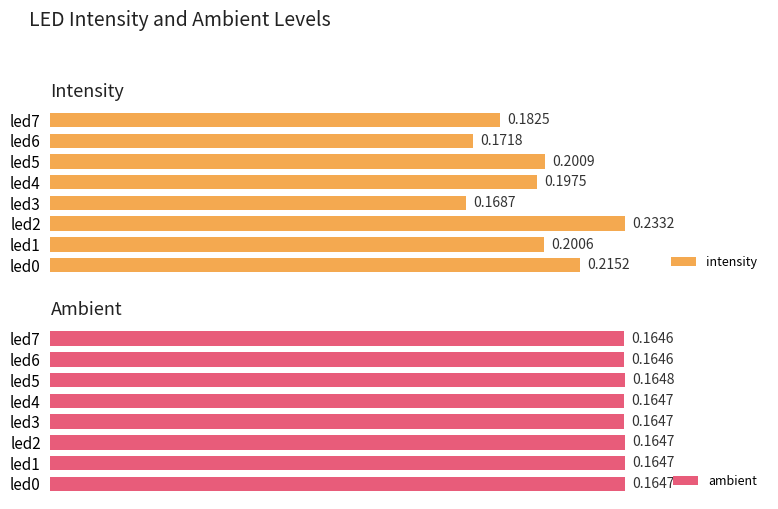

What is the value of the ambient bar at the 5th from the left?

0.2